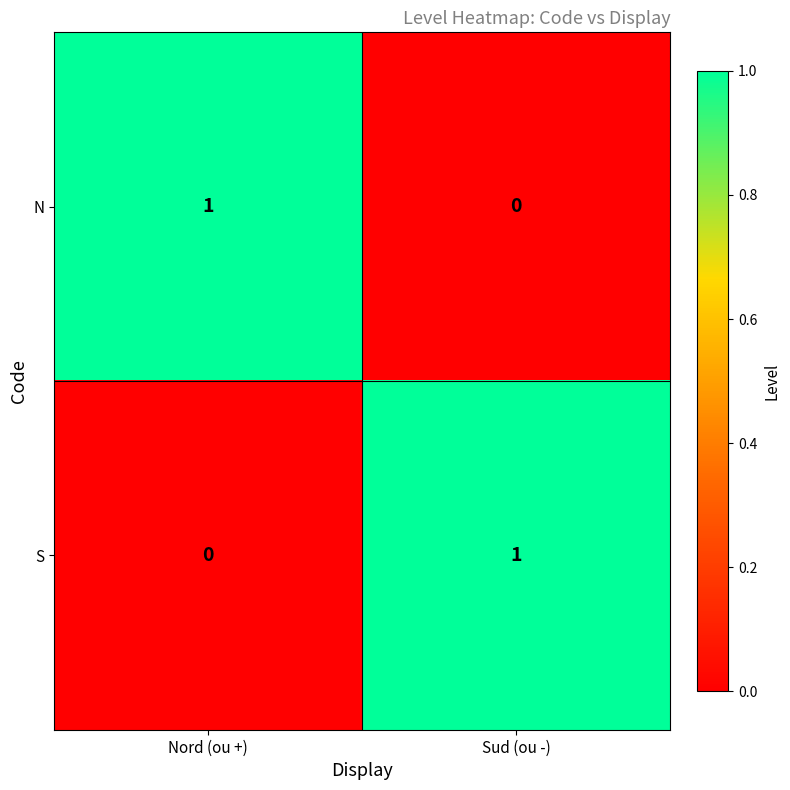

At which label does S reach its minimum?

Nord (ou +)